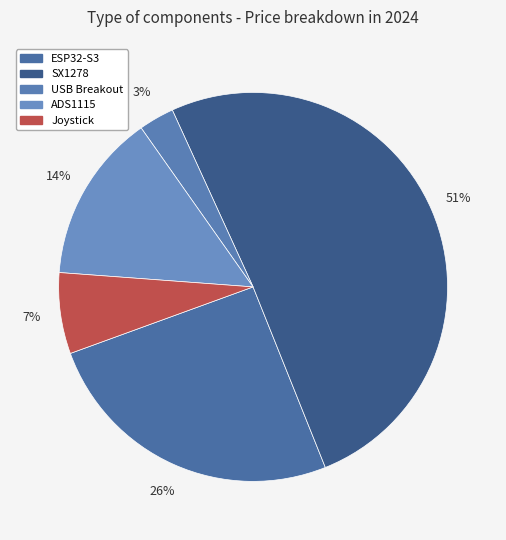

Rank the categories by value from highest to lowest.

SX1278, ESP32-S3, ADS1115, Joystick, USB Breakout